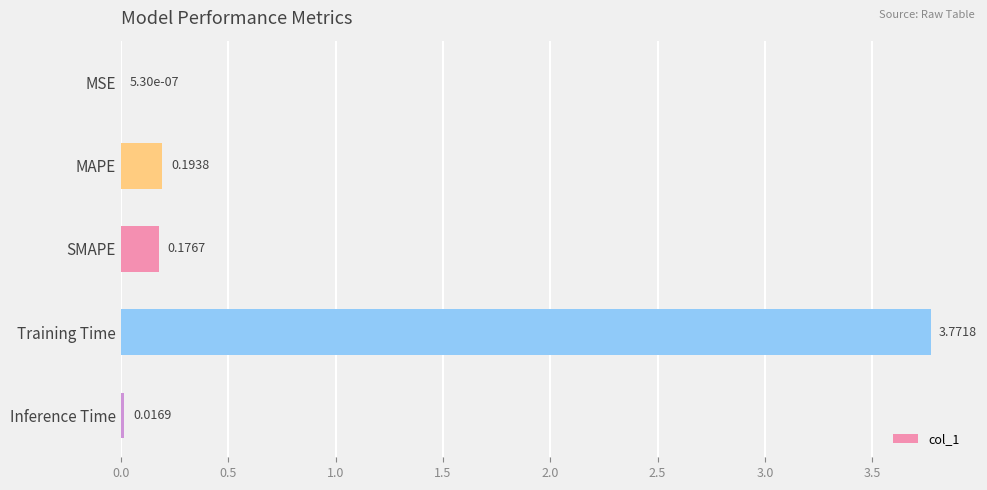

Are the bars horizontal?

Yes